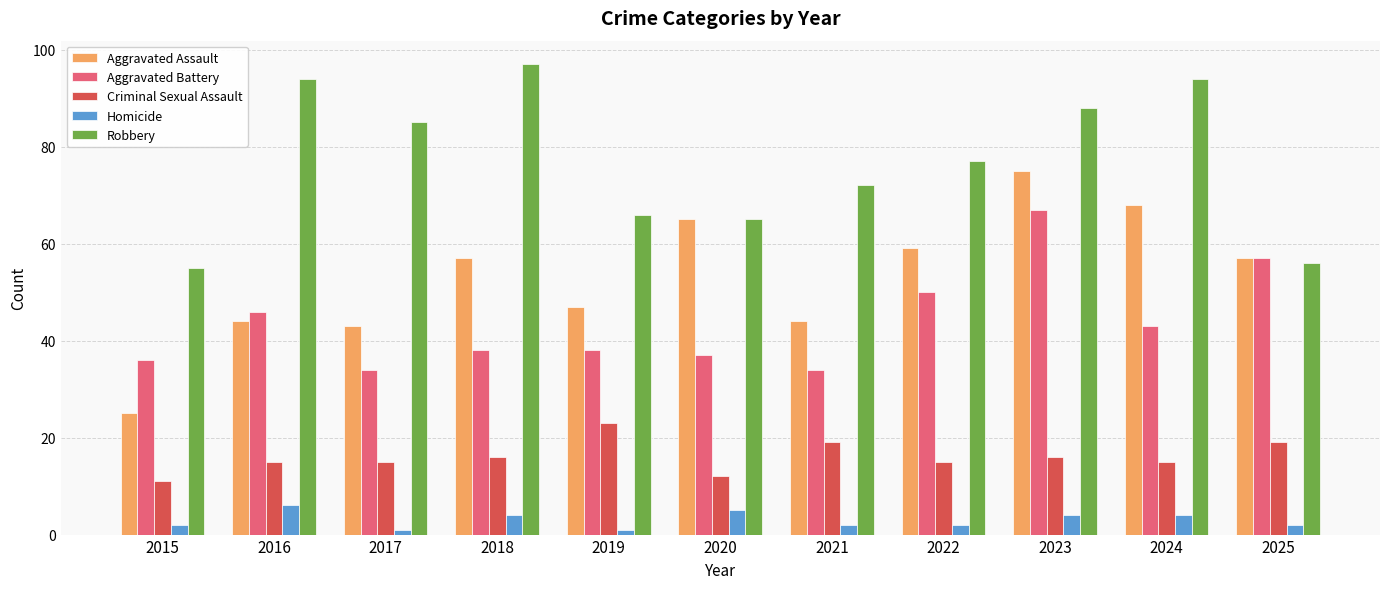

What is the difference between the second highest and second lowest values in the Aggravated Assault series?

25